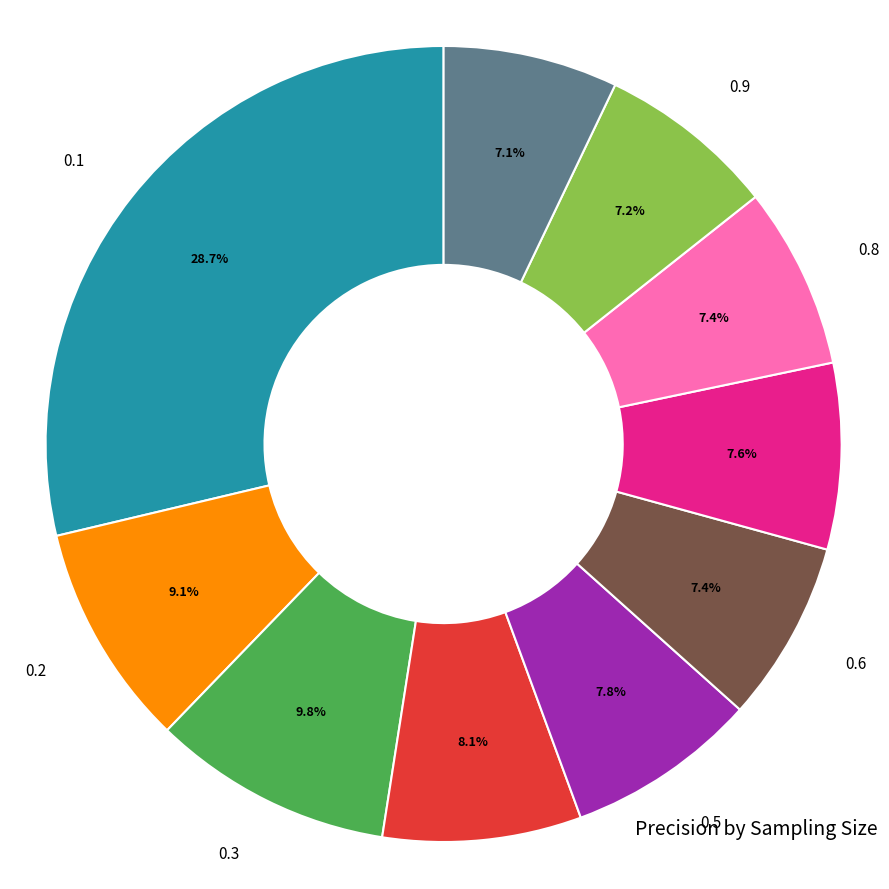

Does any single category account for the majority?

No